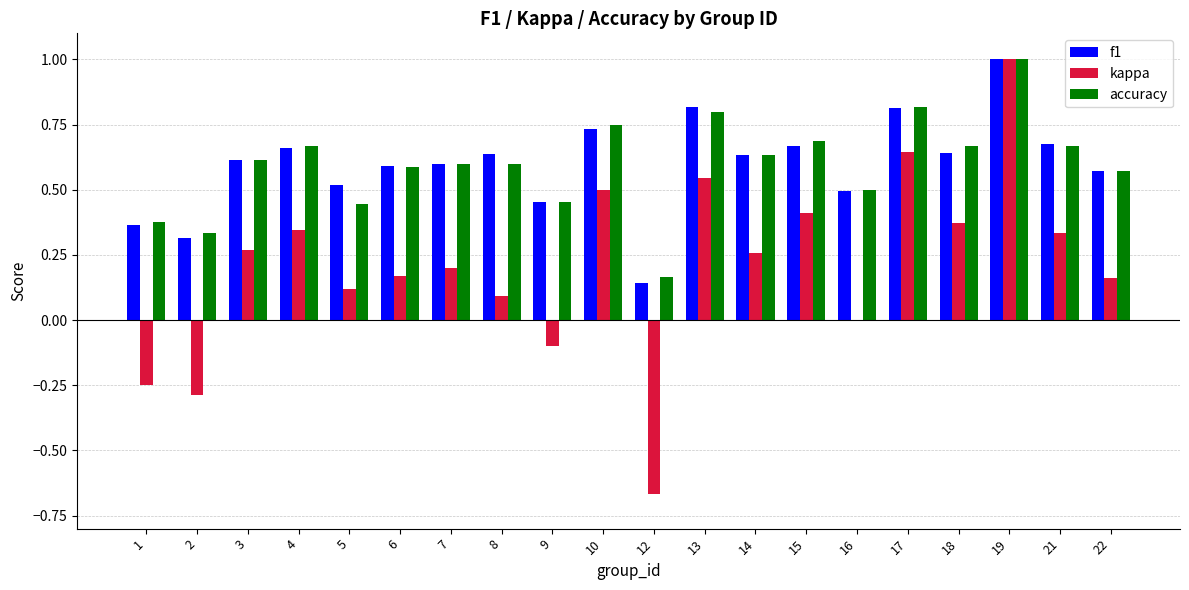

What is the sum of all f1 values?

12.0